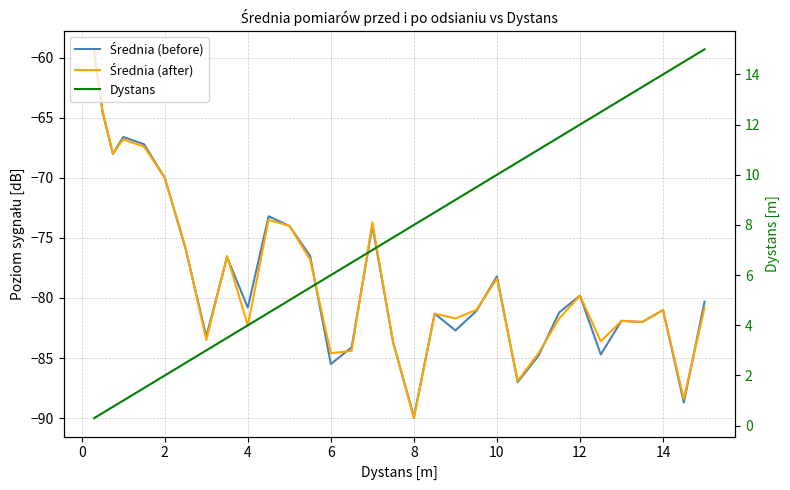

What is the difference between the maximum and minimum values in the Dystans series?

14.7